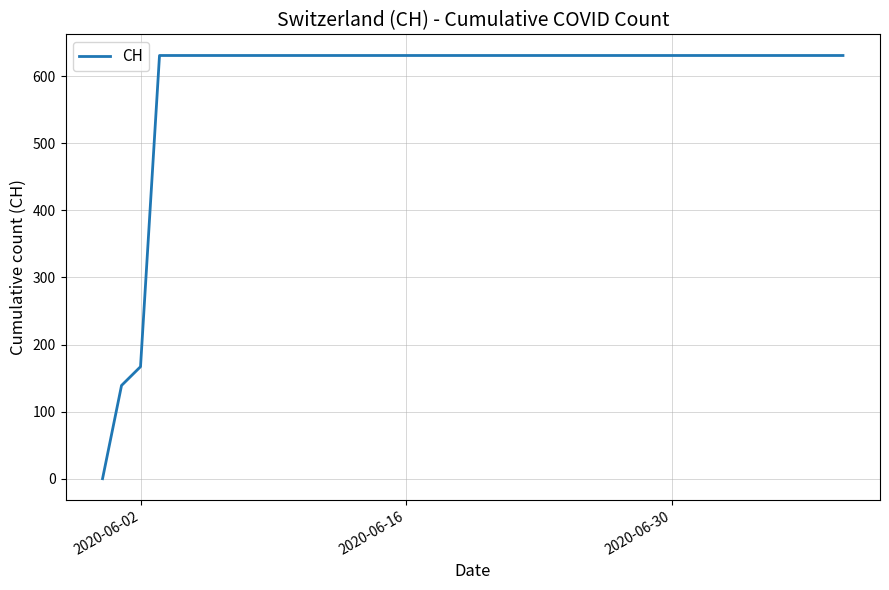

How many lines are shown in the chart?

1